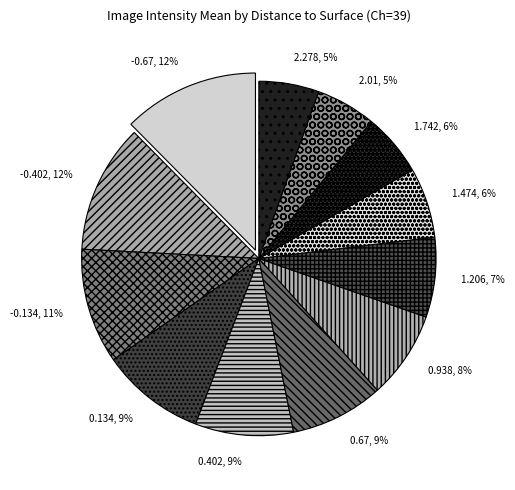

To the nearest percent, what is the difference between the largest and smallest slice percentages?

7%